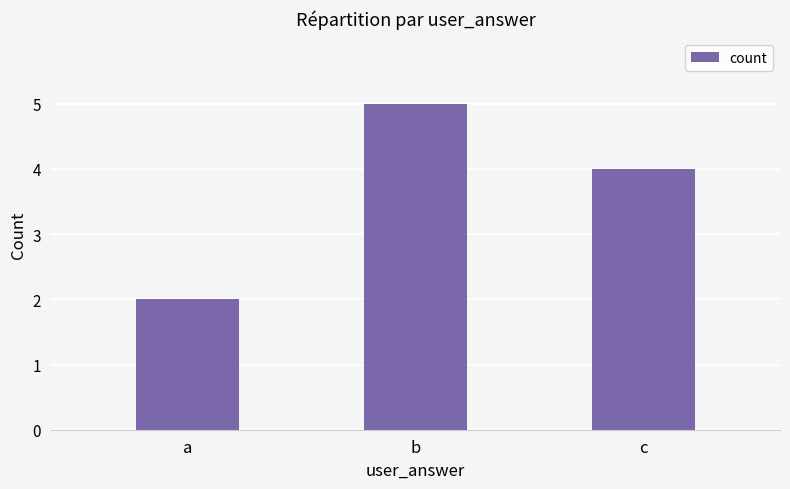

Does the chart contain any negative values?

No